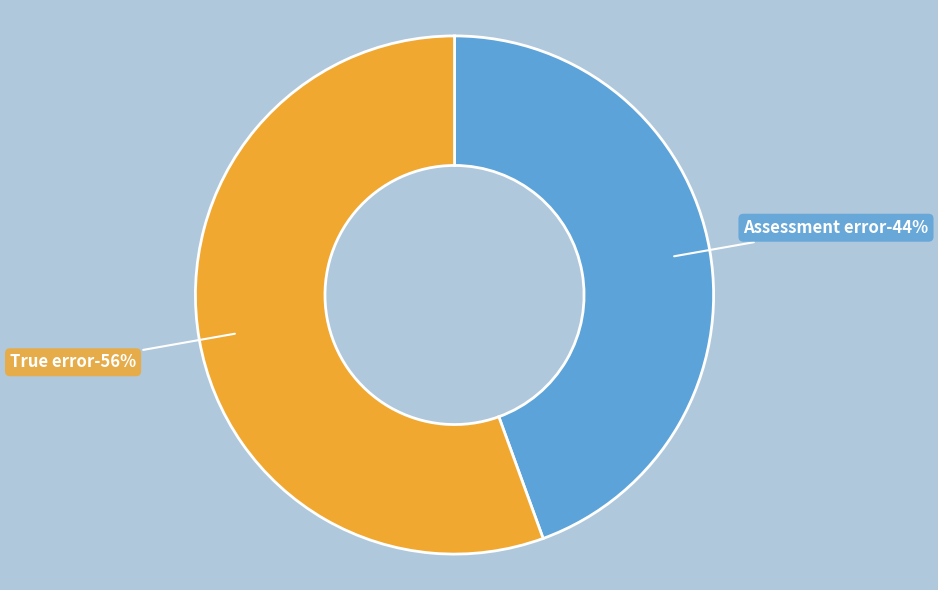

Which category has the smallest portion of the pie?

Assessment error